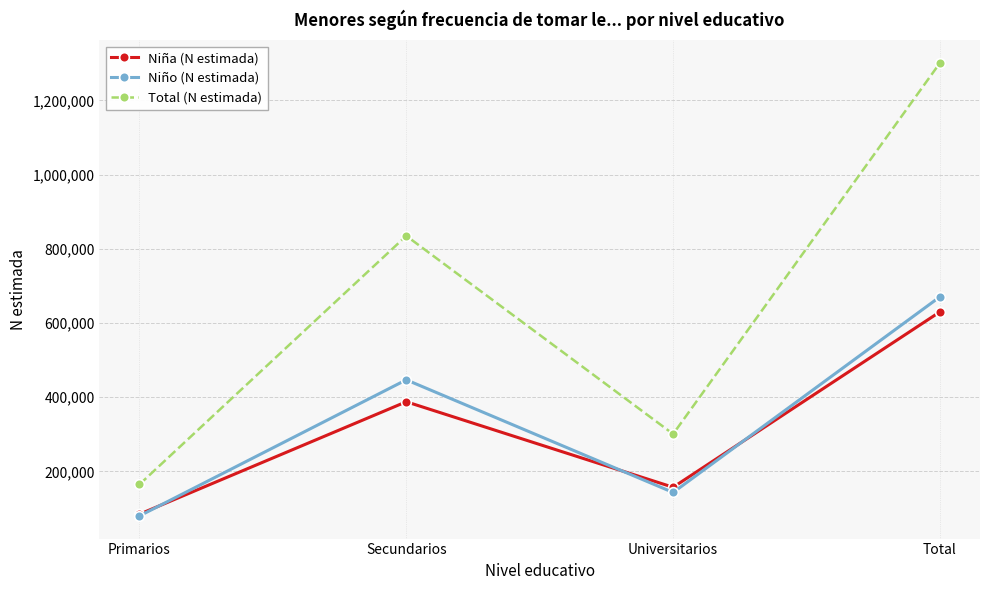

Which series has the largest total across all categories?

Total (N estimada)